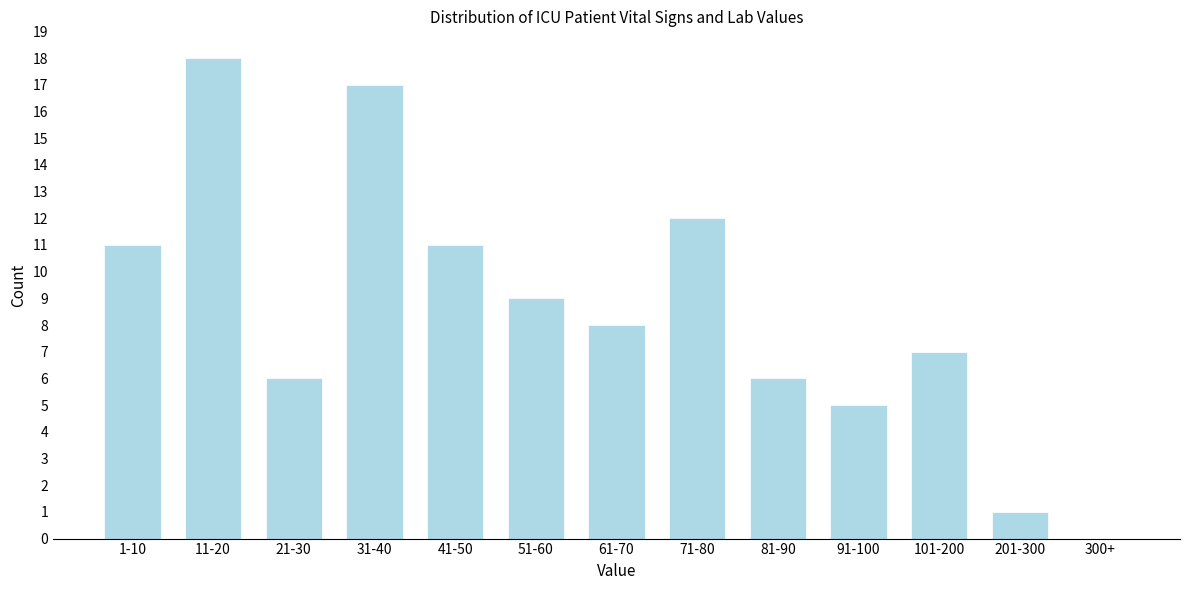

Reading right to left, what are all the values shown in this chart?

300+=0	201-300=1	101-200=7	91-100=5	81-90=6	71-80=12	61-70=8	51-60=9	41-50=11	31-40=17	21-30=6	11-20=18	1-10=11